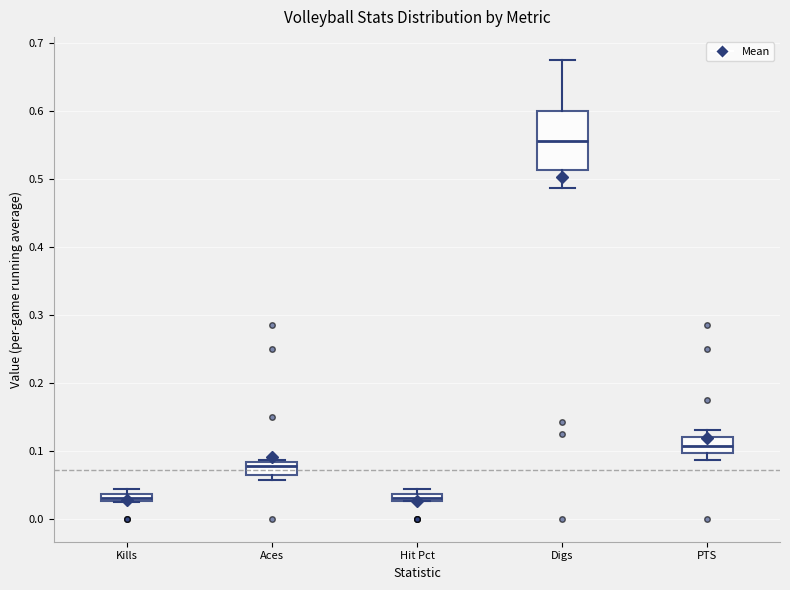

Which box's median line is the highest?

Digs